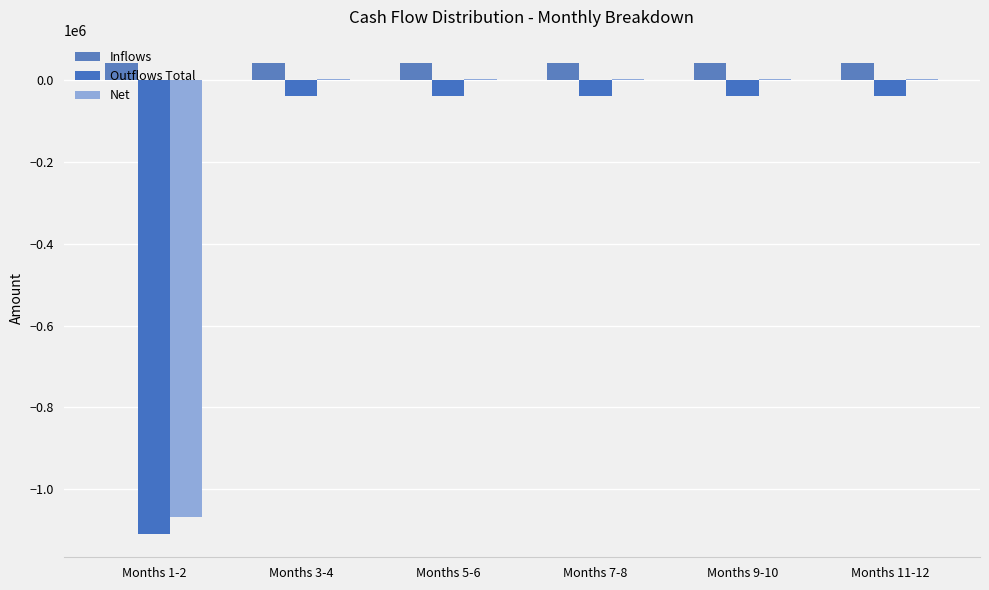

How many values in the Net series exceed 2652?

5